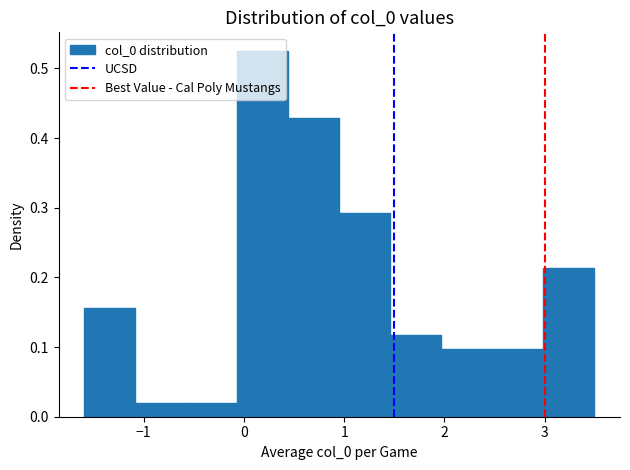

Reading left to right, transcribe this chart: for each bar, give the range it covers on the x-axis and its height. Neither the bar edges nor the heights are printed on the chart, so give them approximately, as read against the axes.

-1.6 to -1.1: 0.16
-1.1 to -0.6: 0.02
-0.6 to -0.1: 0.02
-0.1 to 0.4: 0.53
0.4 to 1.0: 0.43
1.0 to 1.5: 0.29
1.5 to 2.0: 0.12
2.0 to 2.5: 0.10
2.5 to 3.0: 0.10
3.0 to 3.5: 0.21